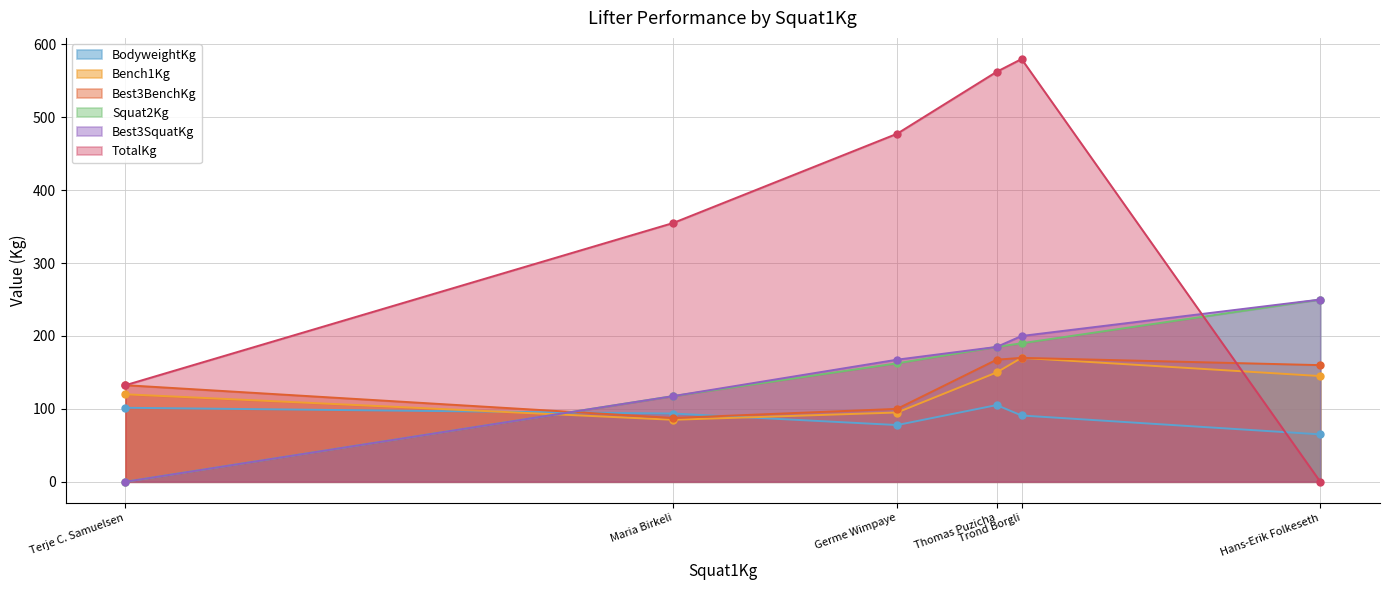

What is the highest value of the TotalKg series?

580.0